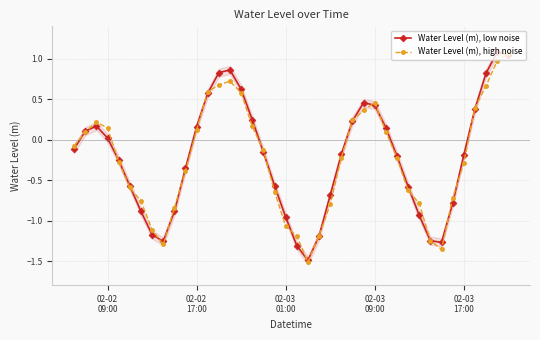

Reading right to left, transcribe all the data shown in this chart.

Water Level (m), low noise: 1.0	1.1	0.8	0.4	-0.2	-0.8	-1.3	-1.2	-0.9	-0.6	-0.2	0.1	0.4	0.5	0.2	-0.2	-0.7	-1.2	-1.5	-1.3	-1.0	-0.6	-0.2	0.2	0.6	0.9	0.8	0.6	0.2	-0.4	-0.9	-1.3	-1.2	-0.9	-0.6	-0.3	0.0	0.2	0.1	-0.1
Water Level (m), high noise: 1.1	1.0	0.7	0.4	-0.3	-0.7	-1.4	-1.2	-0.8	-0.6	-0.2	0.1	0.5	0.4	0.2	-0.2	-0.8	-1.2	-1.5	-1.2	-1.1	-0.6	-0.1	0.2	0.6	0.7	0.7	0.6	0.1	-0.4	-0.8	-1.3	-1.1	-0.8	-0.6	-0.3	0.1	0.2	0.1	-0.1